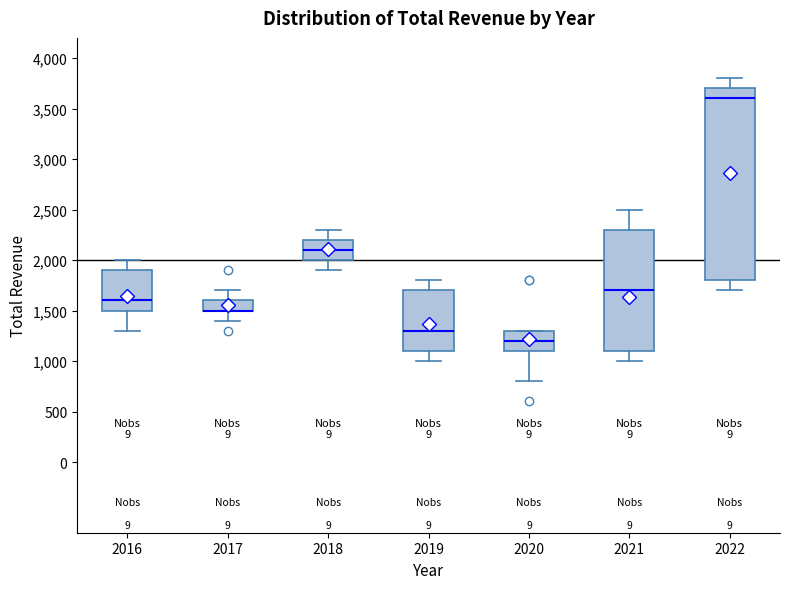

Where does the median line of the box at x = 2016 sit on the y-axis? The values are not printed on the chart, so give them approximately, as read against the axis.

1600